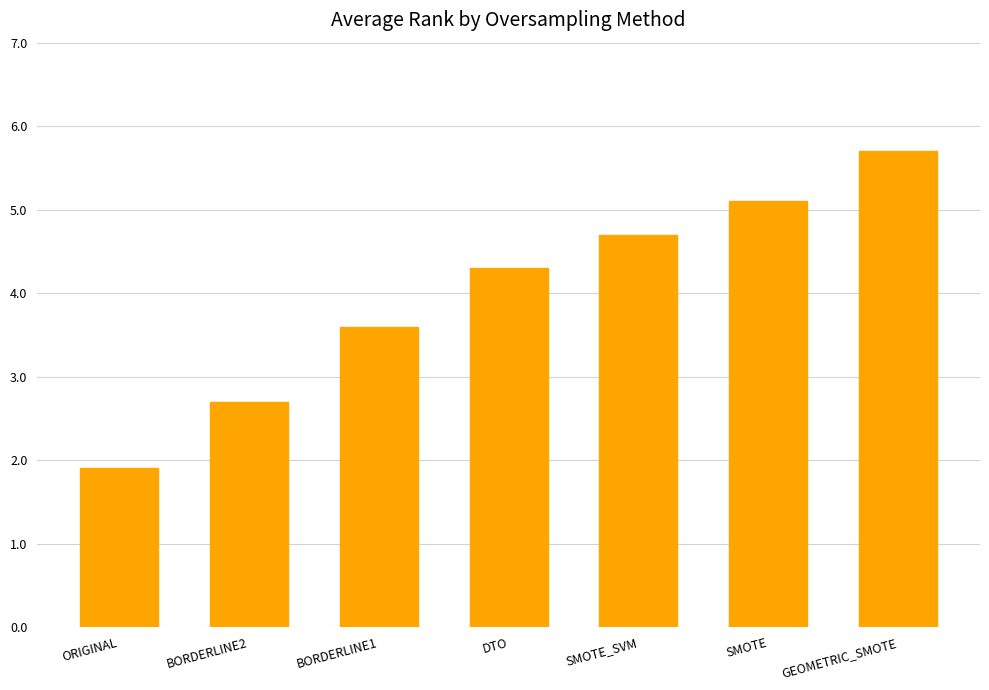

Which label corresponds to the smallest value in the chart?

ORIGINAL